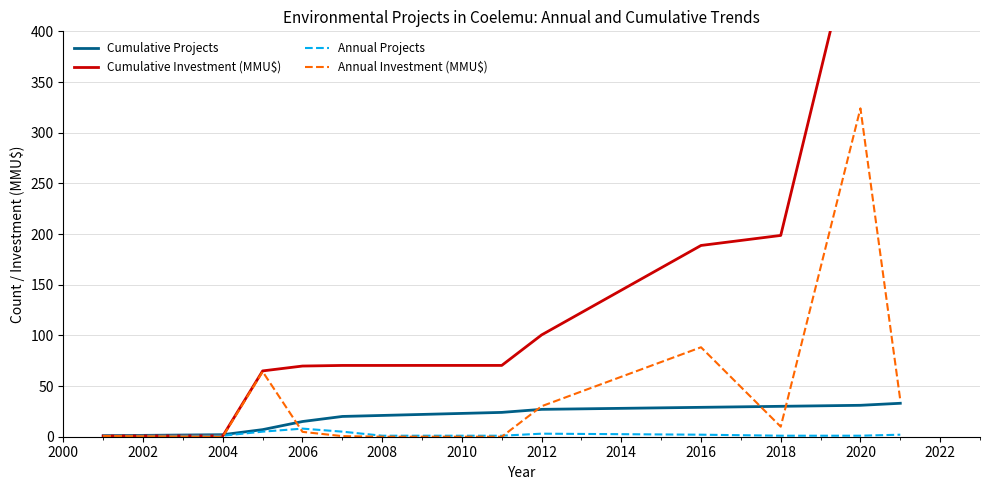

What is the highest value of the Annual Projects series?

8.0